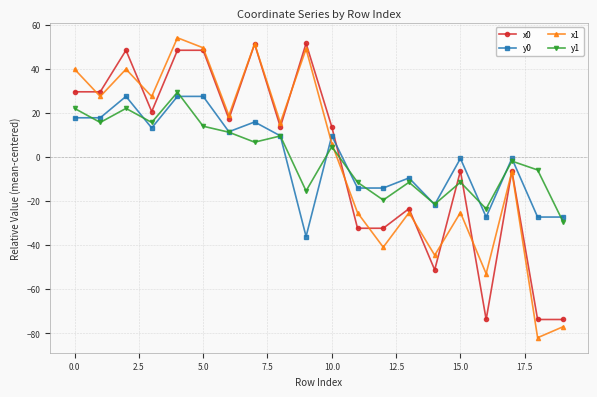

Rank the series by their maximum value, from highest to lowest.

x1, x0, y1, y0